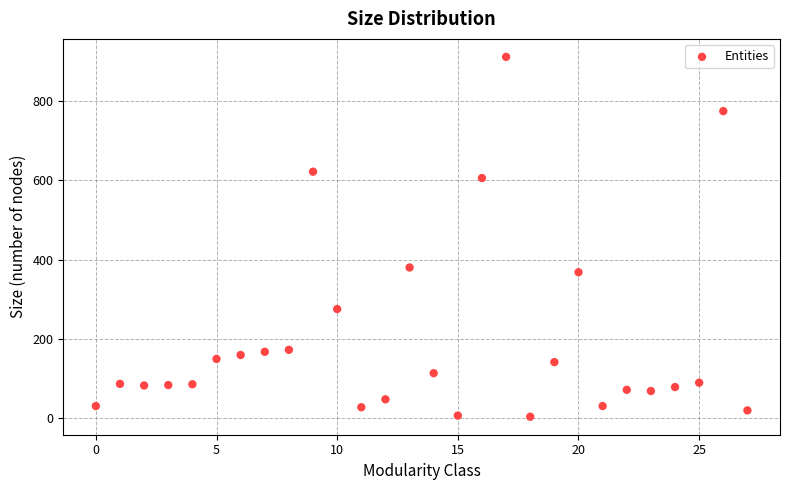

What is the range of Y values (max minus min)?

909